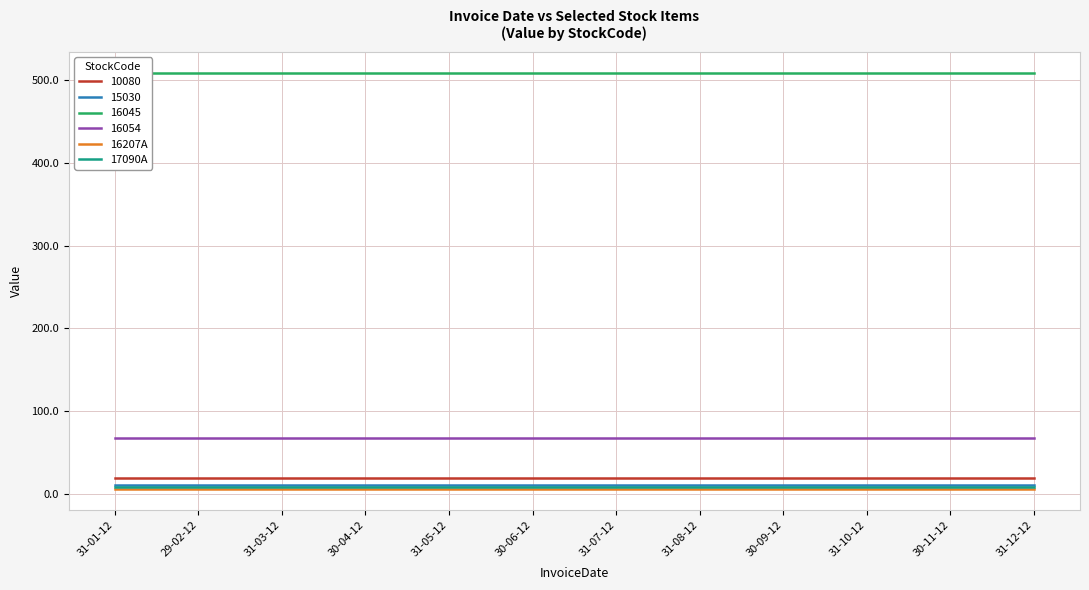

The 15030 series shows 10.1 at 31-03-12. True or false?

True